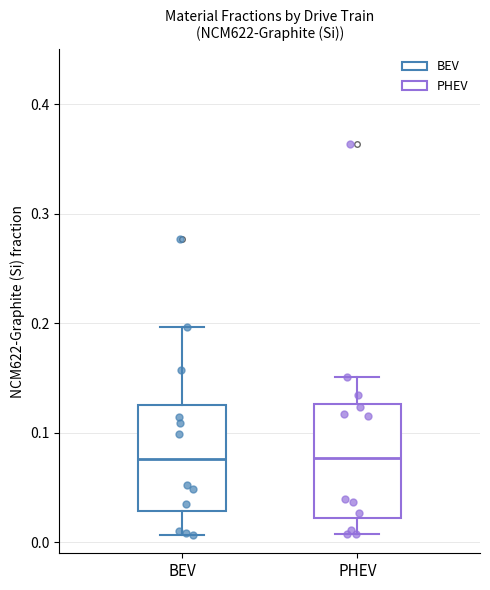

Reading left to right, read every box against the y-axis: the position of its median line, the range the box covers, and the ends of its whiskers. The values are not printed on the chart, so give them approximately, as read against the axis.

BEV: median 0.08, box 0.03 to 0.13, whiskers 0.01 to 0.20
PHEV: median 0.08, box 0.02 to 0.13, whiskers 0.01 to 0.15